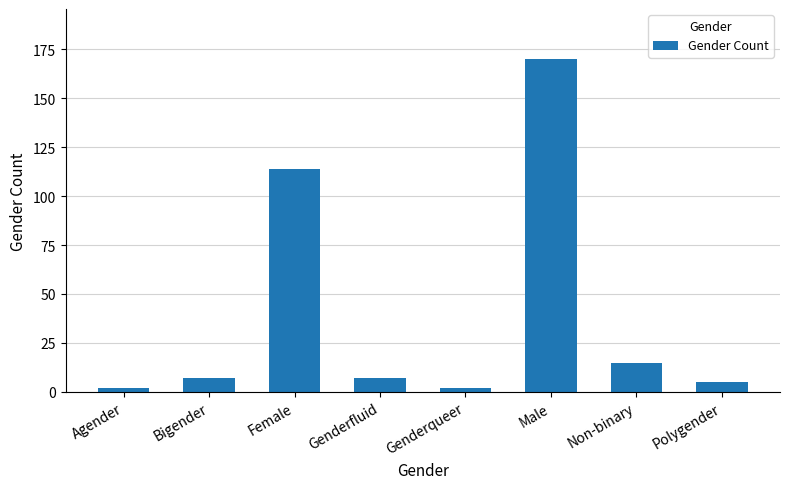

Are the bars grouped side by side (vs. stacked)?

No